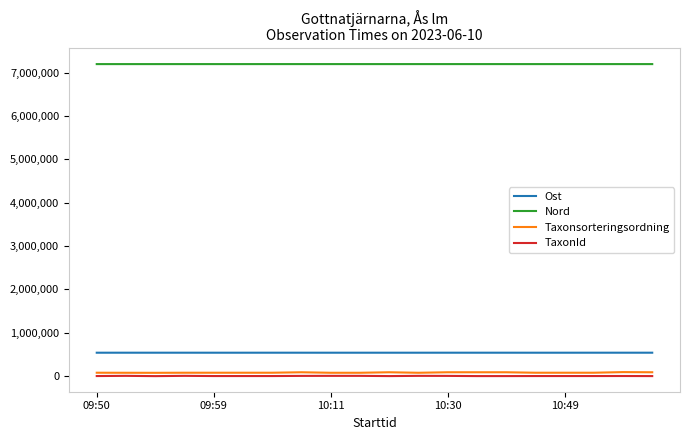

Which series has the largest range (max minus min)?

Taxonsorteringsordning